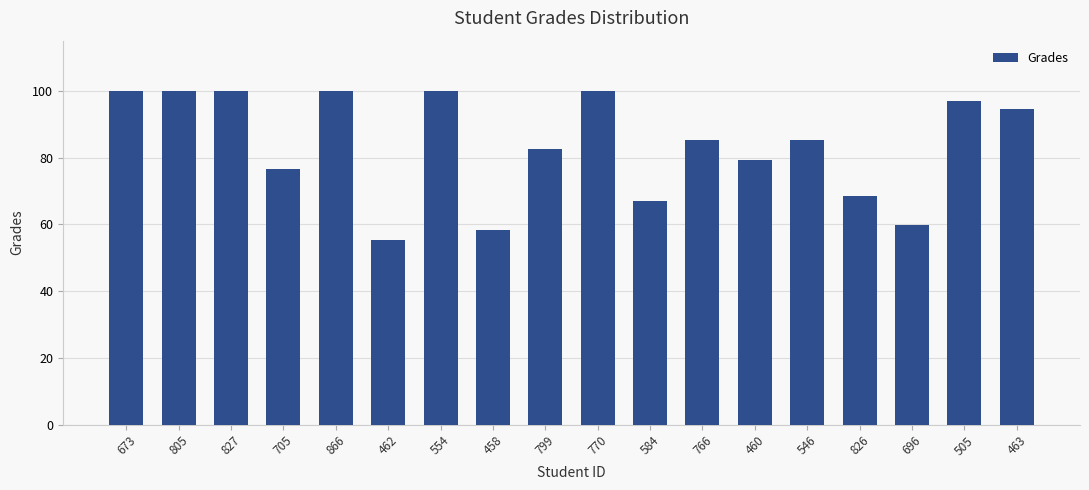

What position from the right is 584?

8